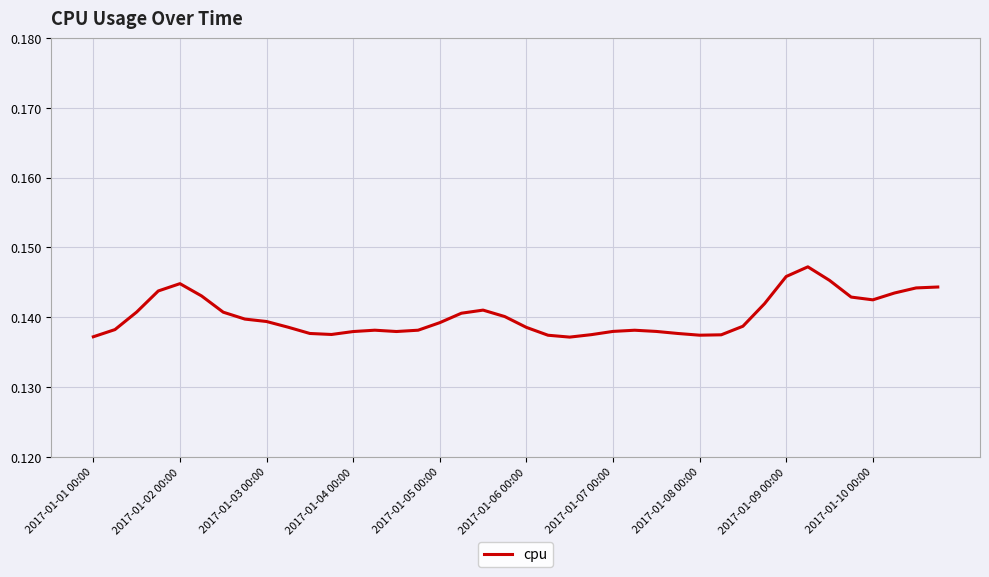

Reading left to right, list all the values displayed in this chart.

0.1	0.1	0.1	0.1	0.1	0.1	0.1	0.1	0.1	0.1	0.1	0.1	0.1	0.1	0.1	0.1	0.1	0.1	0.1	0.1	0.1	0.1	0.1	0.1	0.1	0.1	0.1	0.1	0.1	0.1	0.1	0.1	0.1	0.1	0.1	0.1	0.1	0.1	0.1	0.1